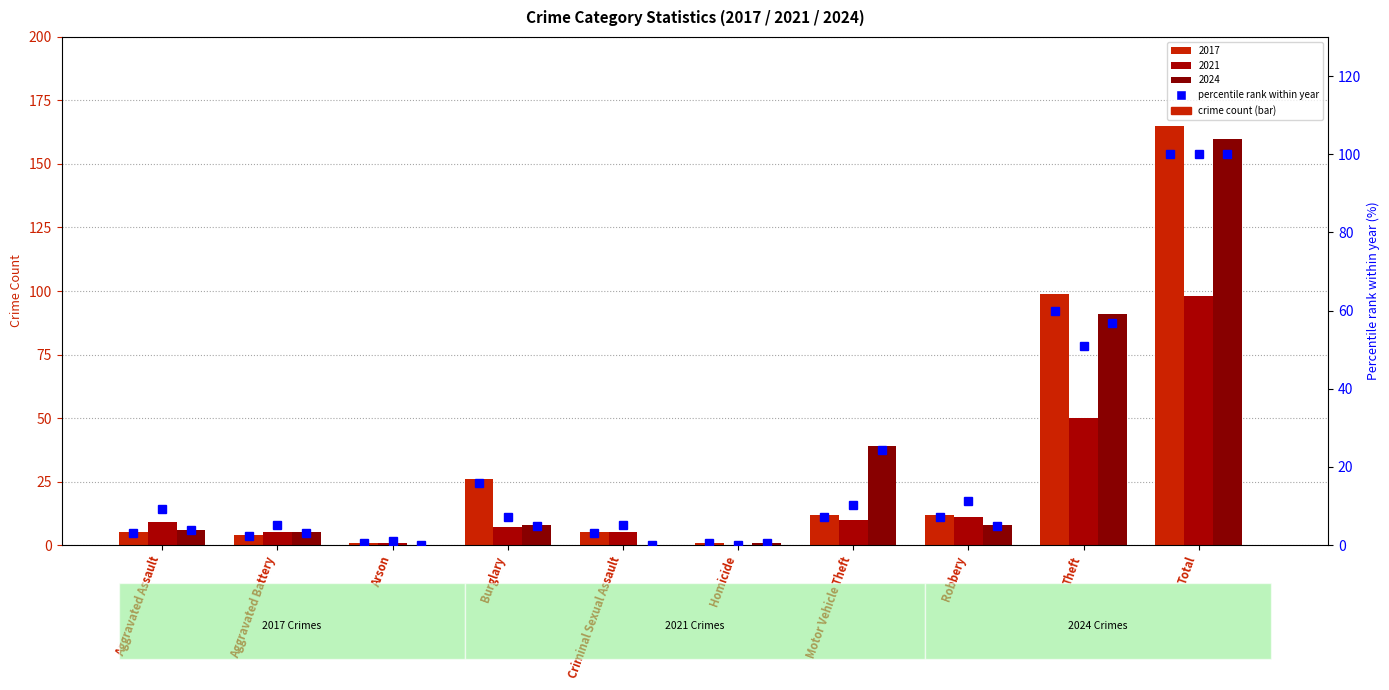

How many distinct data groups are displayed?

3